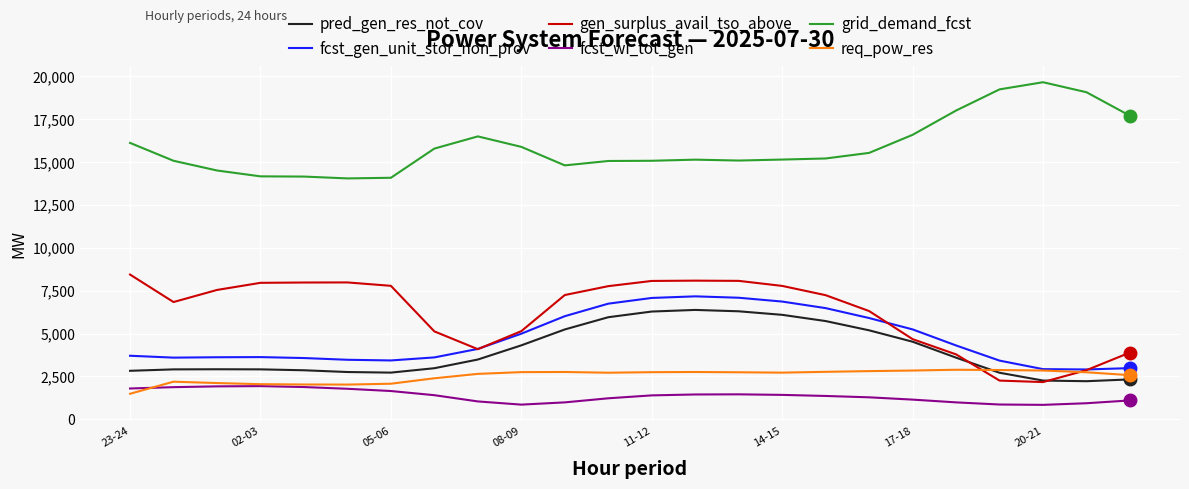

True or false: grid_demand_fcst and req_pow_res intersect in this chart.

False